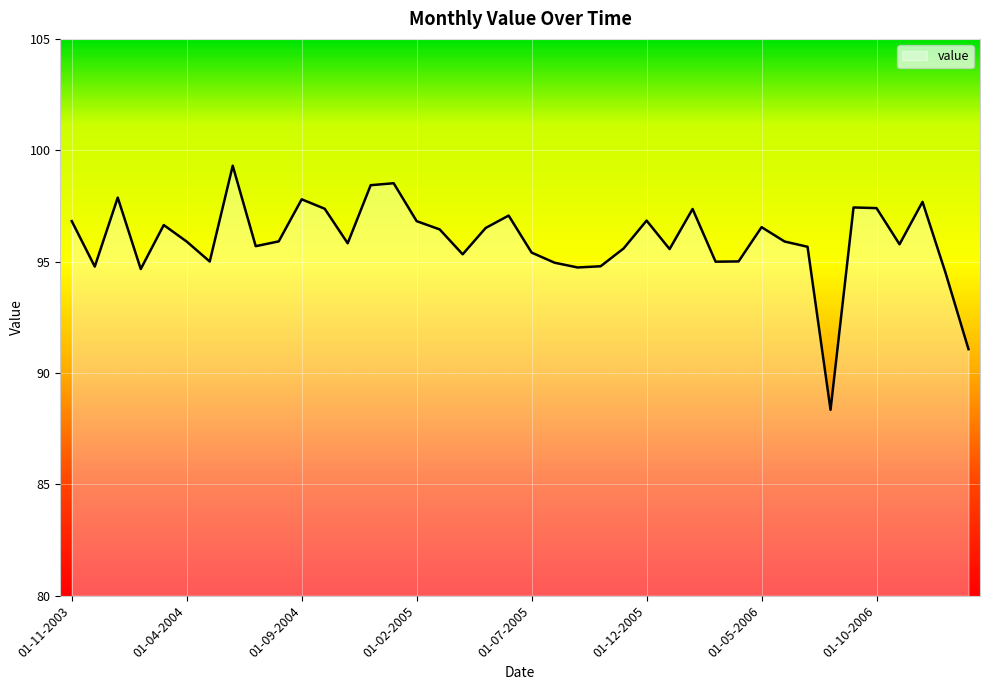

What is the smallest value displayed?

88.3